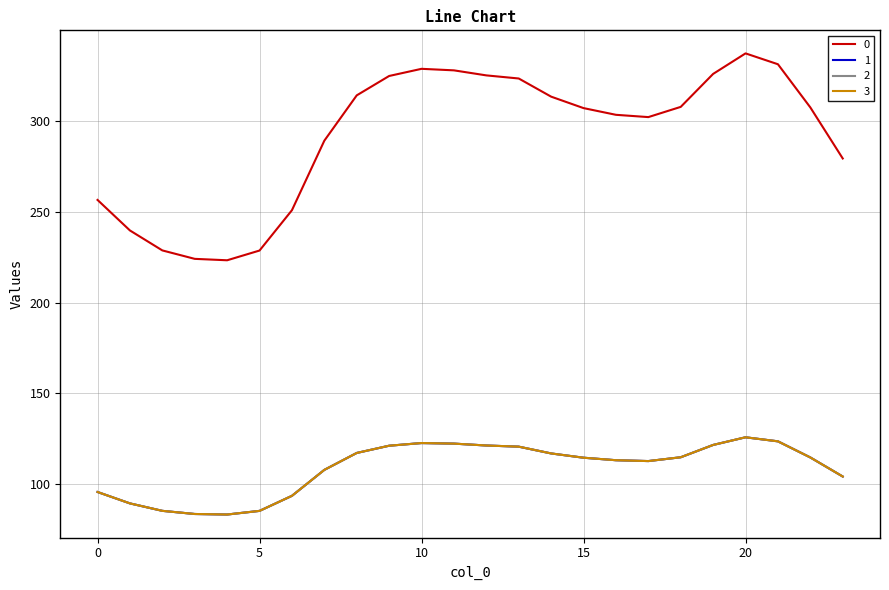

What is the value of the 1 point at the 9th from the left?

117.3